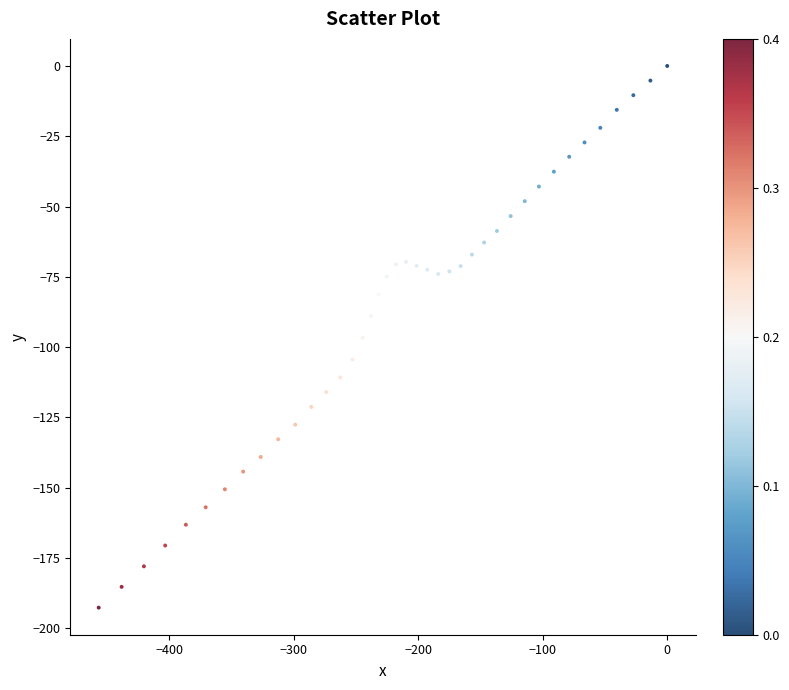

What is the range of X values (max minus min)?

456.5